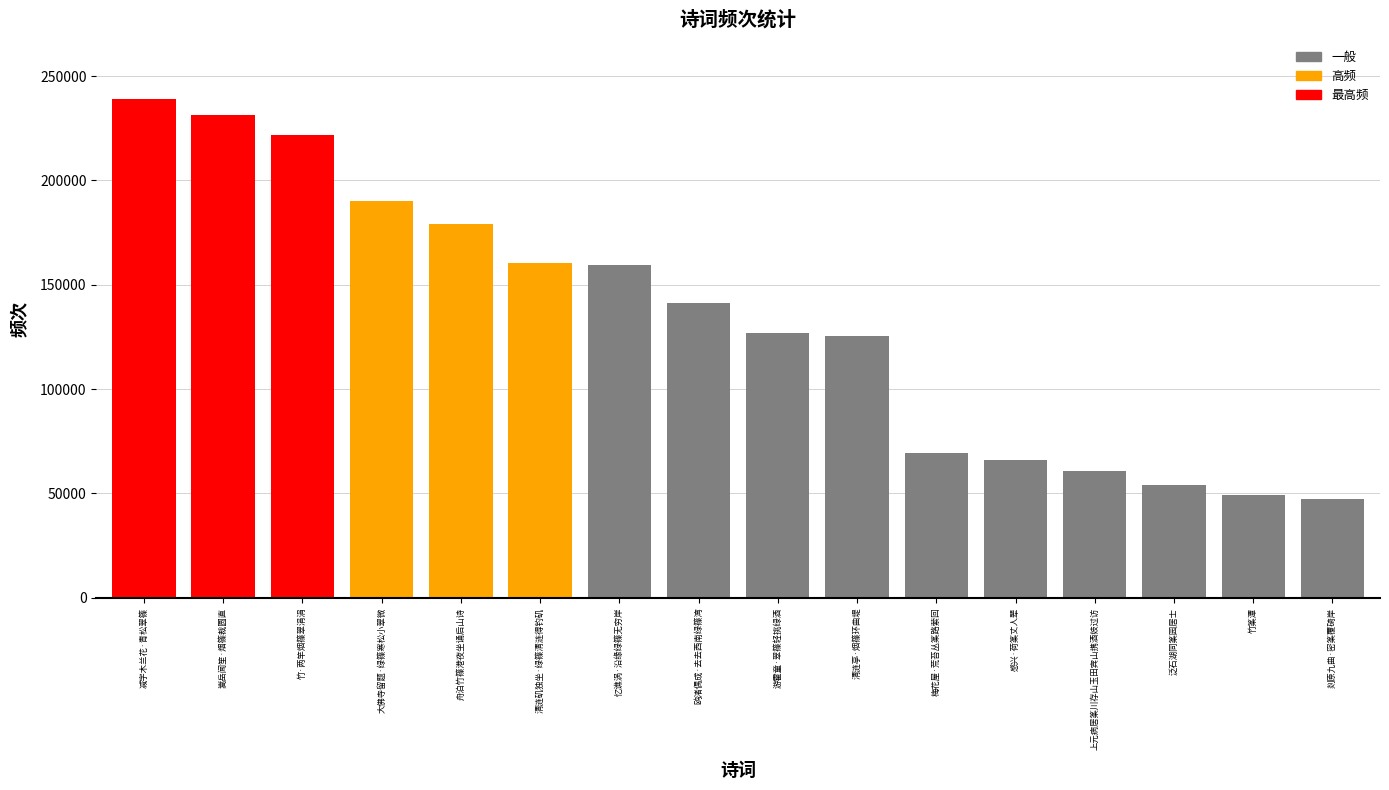

At which category does the chart reach its peak across all series?

减字木兰花·青松翠篠